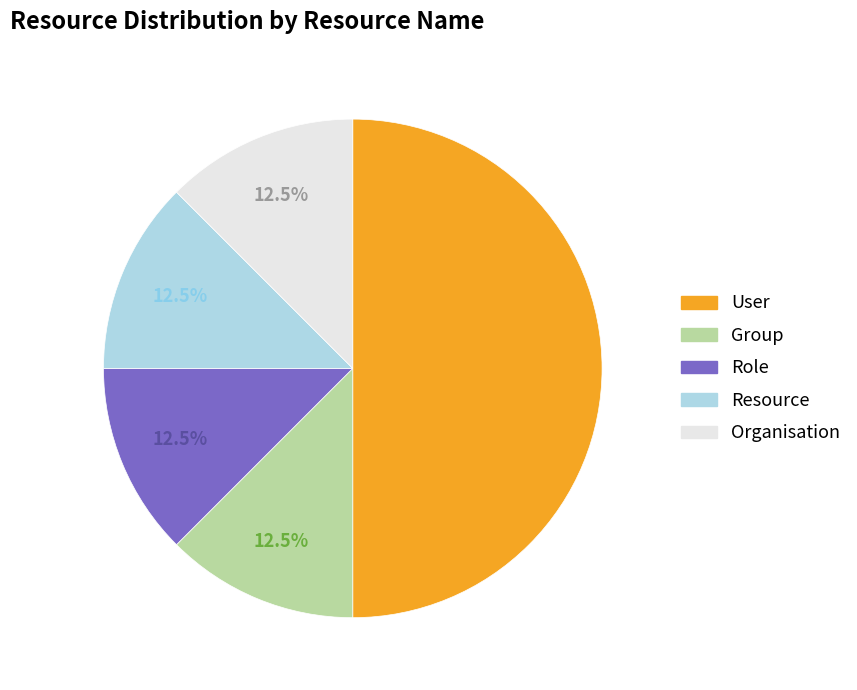

What percentage is NOT represented by Organisation?

87.5%